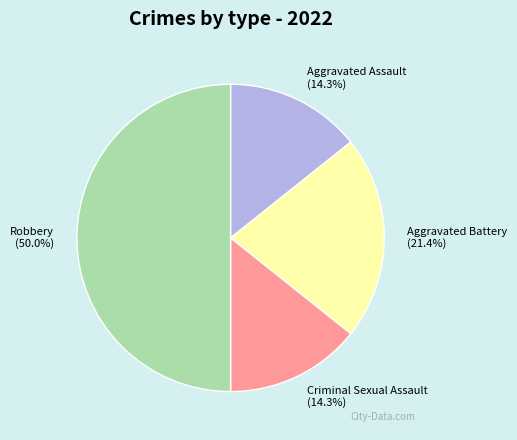

To the nearest percent, what is the average slice percentage?

25%